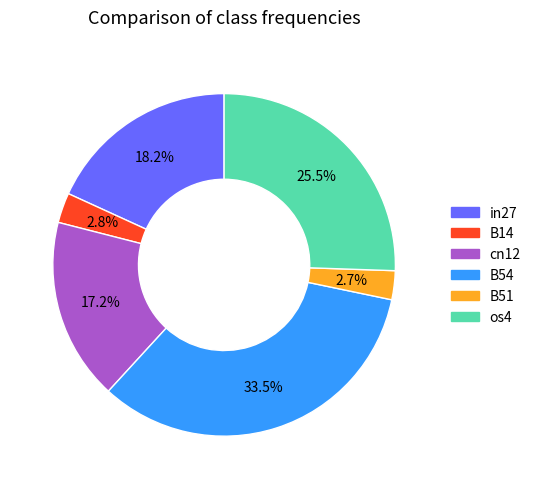

What percentage is NOT represented by B14?

97.2%